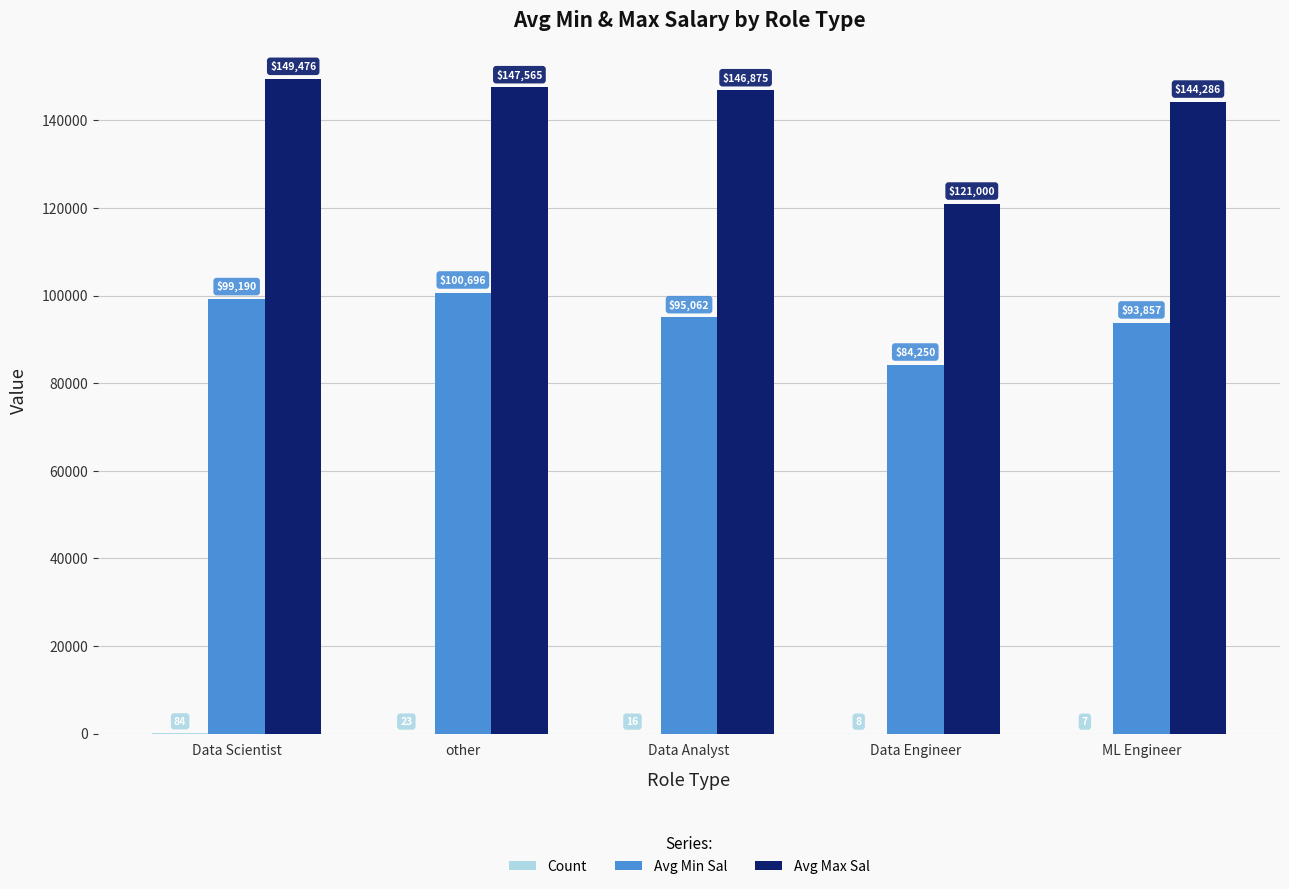

What is the highest value of the Avg Max Sal series?

149476.2